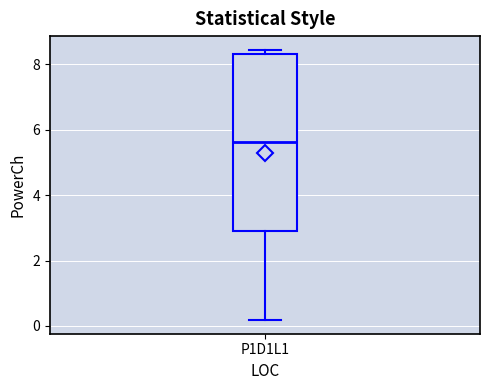

Read this box plot against the y-axis: the position of the median line, the range covered by the box, and the ends of both whiskers. The values are not printed on the chart, so give them approximately, as read against the axis.

median 5.6, box 3.0 to 8.4, whiskers 0.2 to 8.4 (just above the box's upper edge)